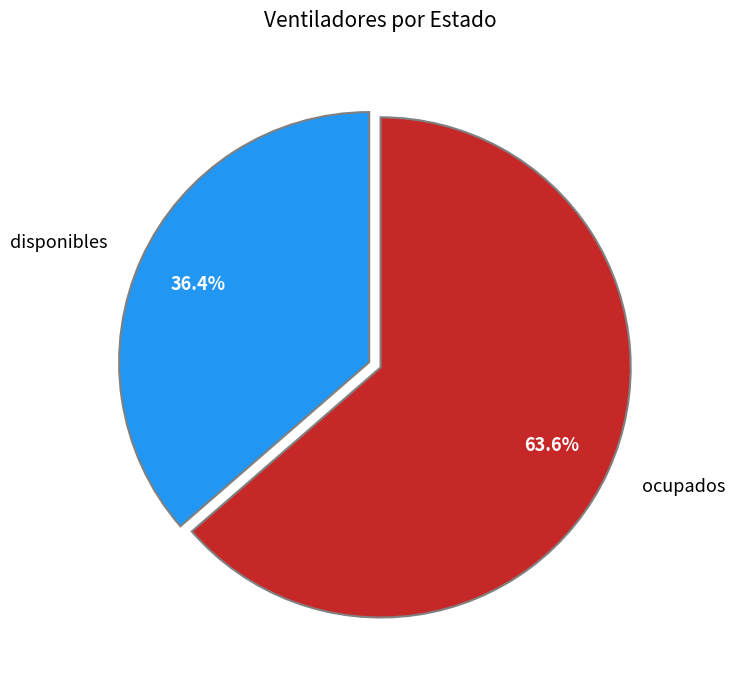

How many slices are in this pie chart?

2